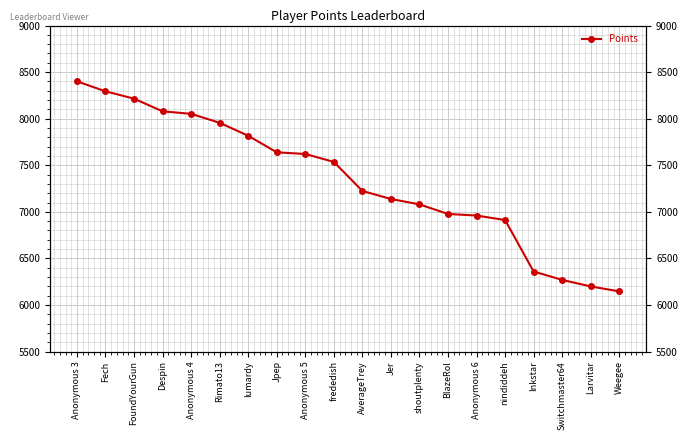

How many lines are shown in the chart?

1